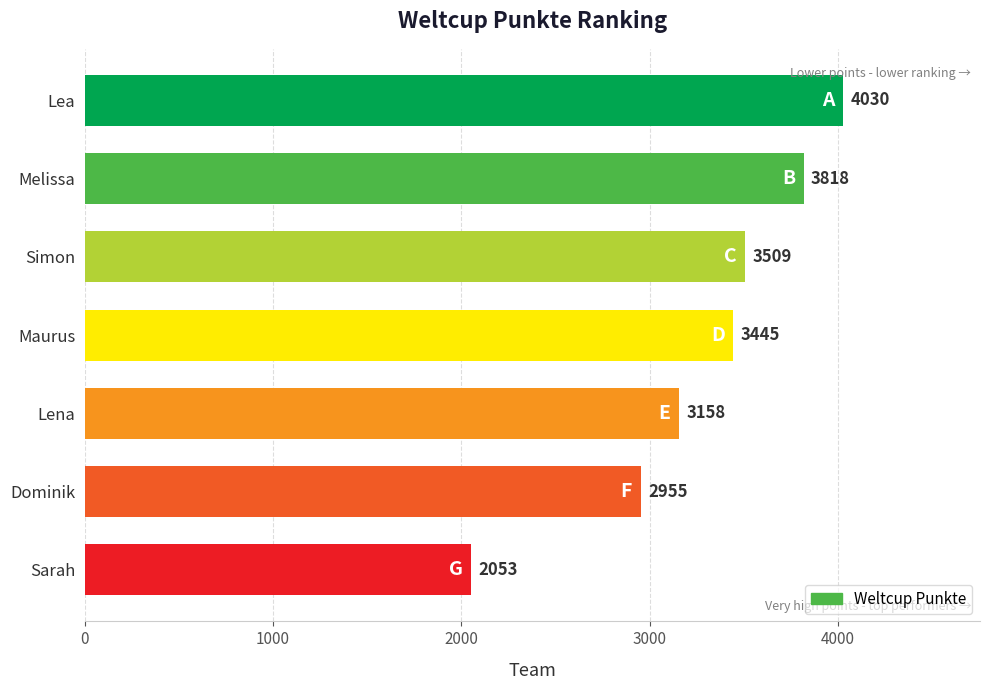

Approximately how many times larger is the value at Maurus compared to Lea?

0.9